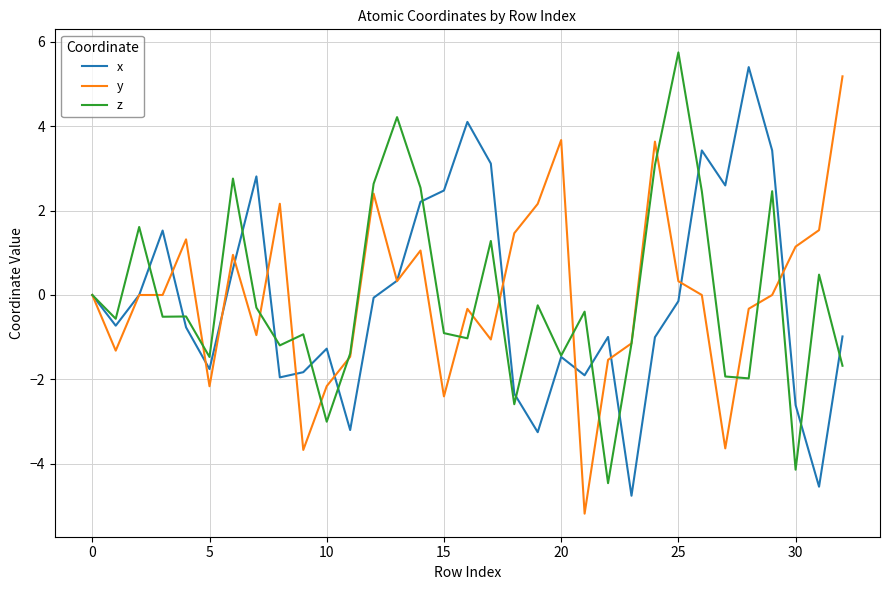

What is the maximum value shown in the chart?

5.8